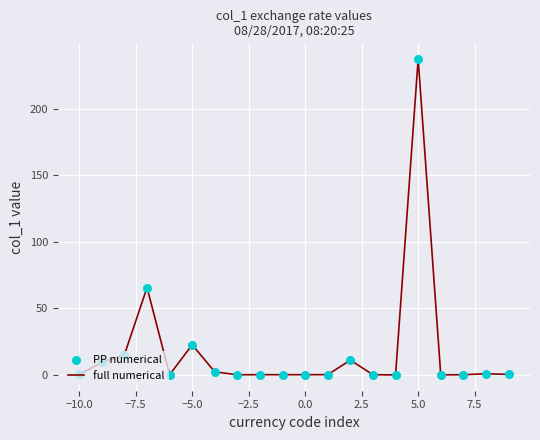

What is the difference between the maximum and minimum values?

237.3